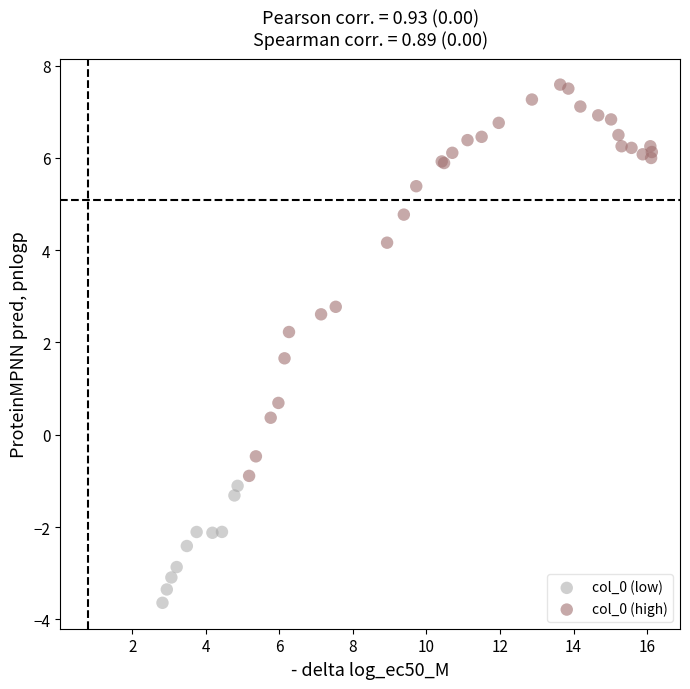

Which series reaches the maximum Y coordinate?

col_0 (high)